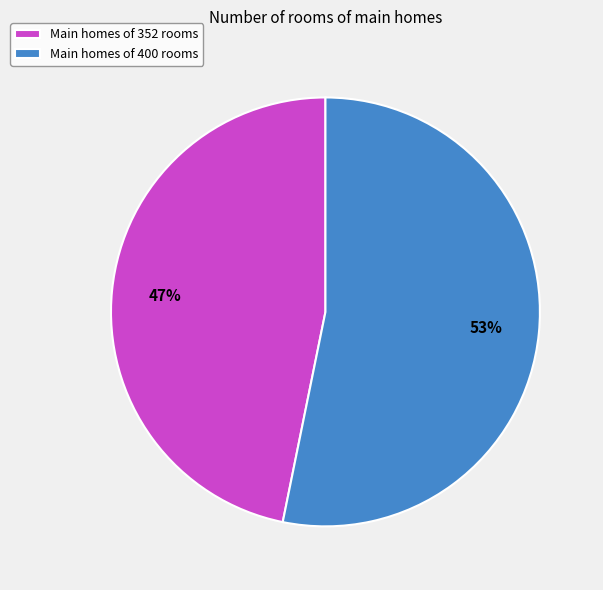

To the nearest percent, what is the average slice percentage?

50%